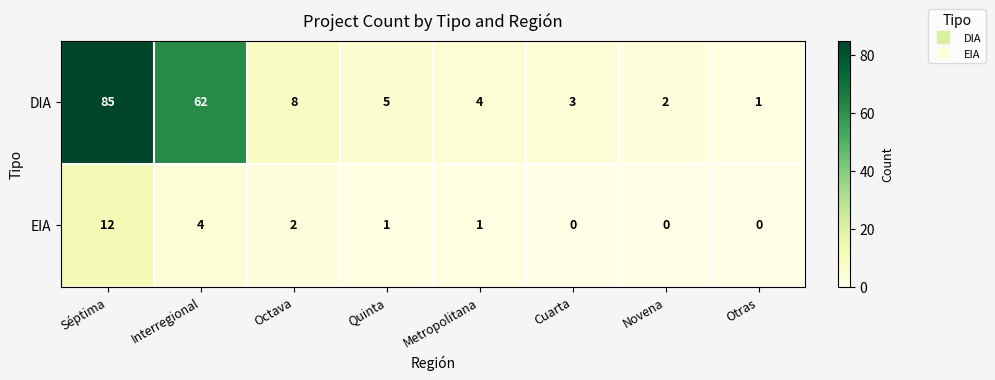

At which label is DIA closest to 43?

Interregional